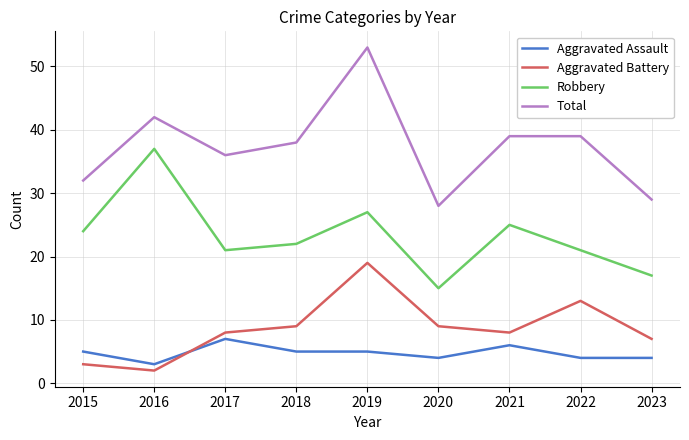

Does the chart have visible grid lines?

Yes